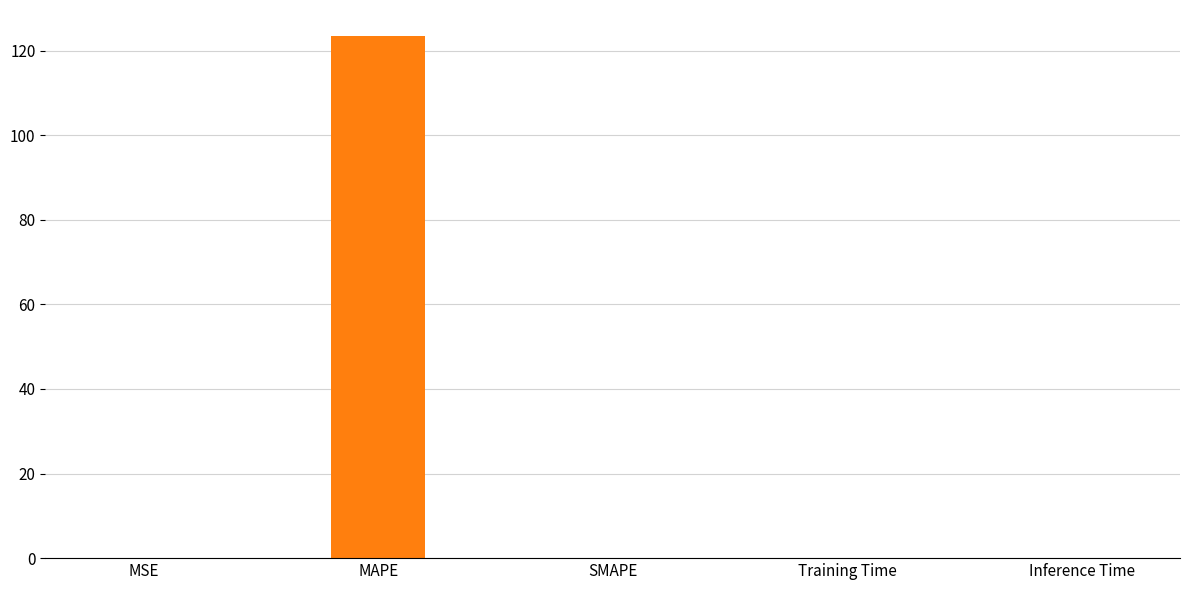

Is it true that the value at SMAPE is 0.0?

True